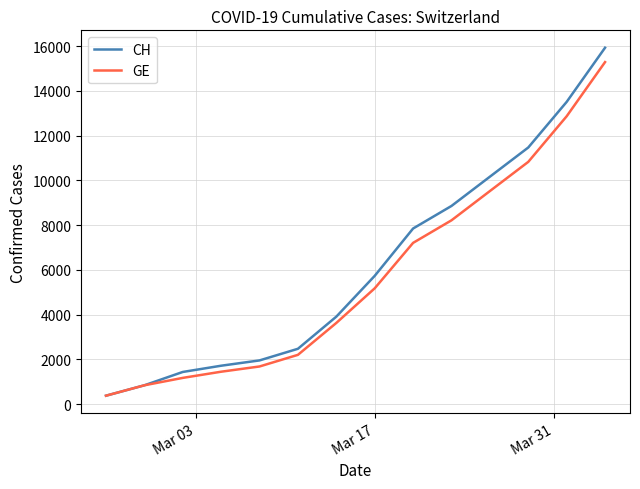

Which series has the widest spread of values?

CH